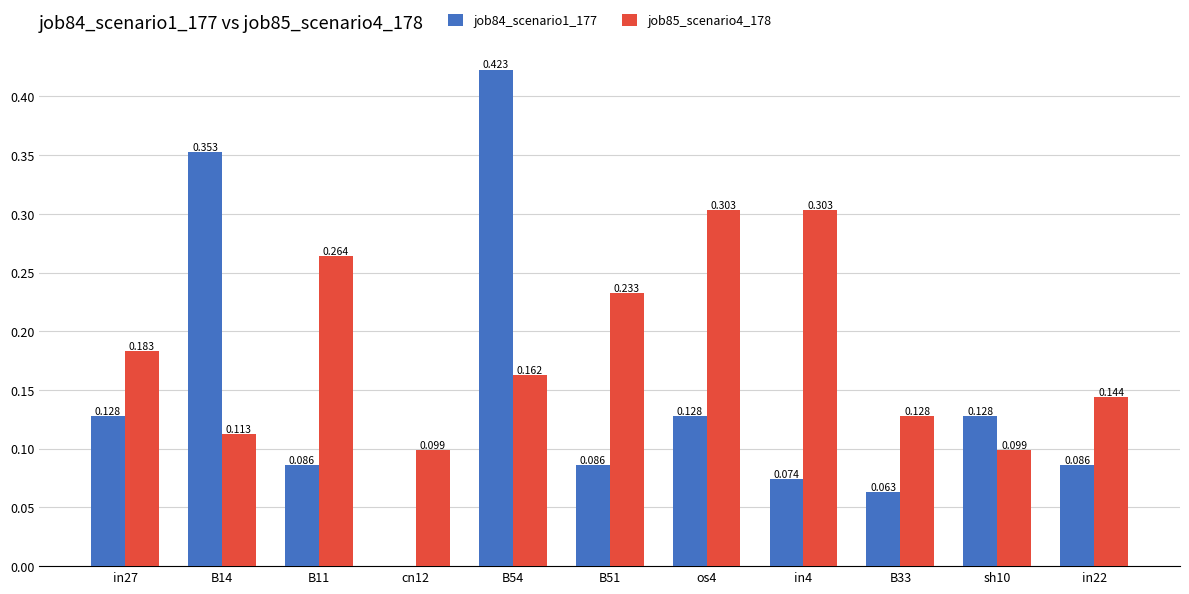

Which series changed the most between B54 and in22?

job84_scenario1_177